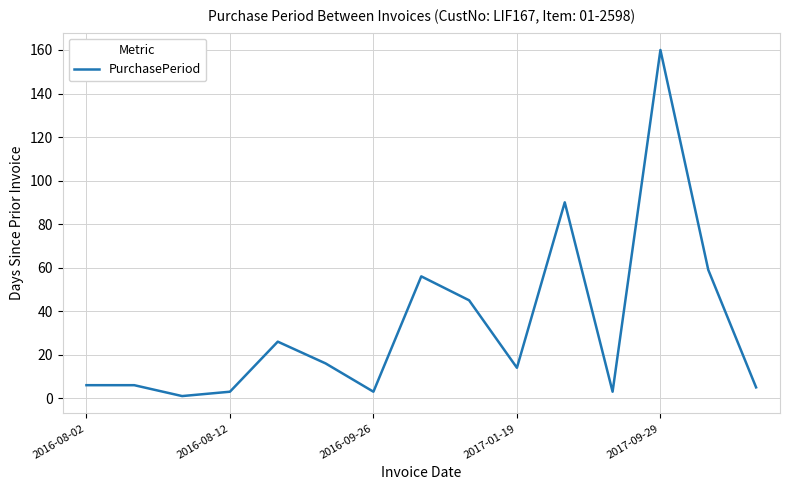

What is the difference between the maximum and minimum values?

159